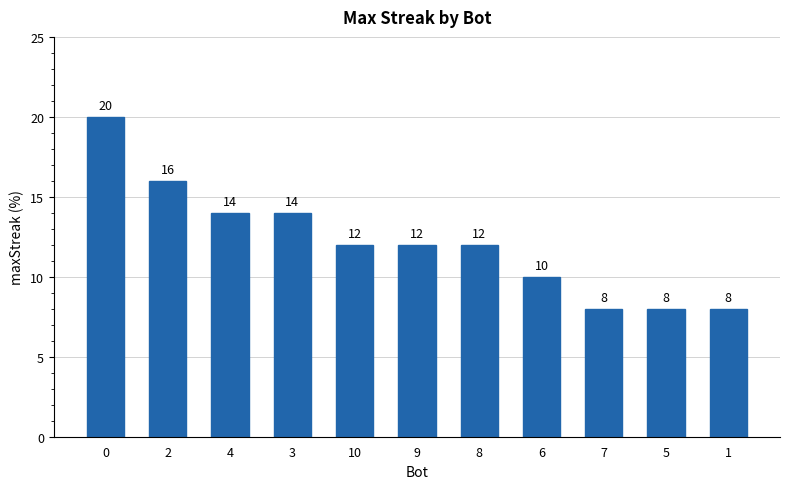

What position from the left is 6?

8